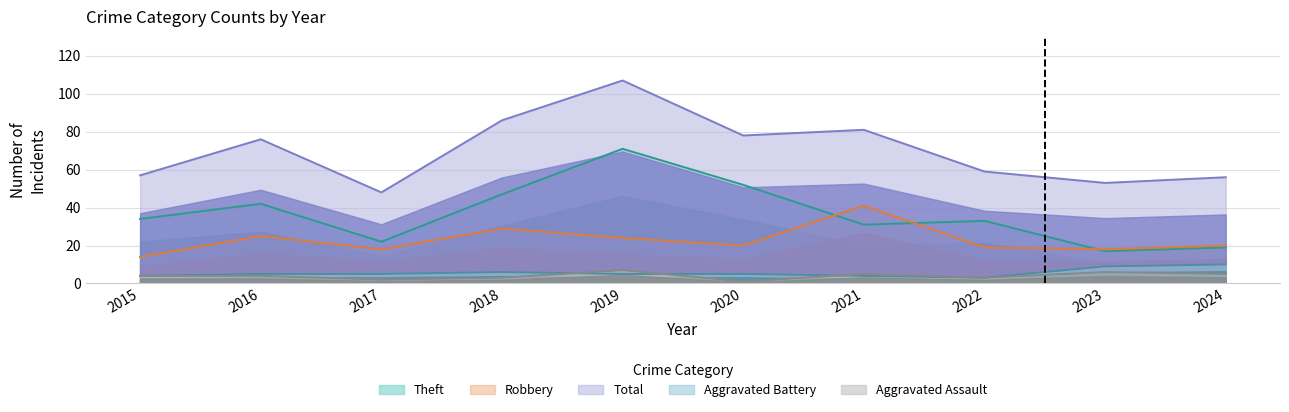

Count the number of categories in the chart.

10